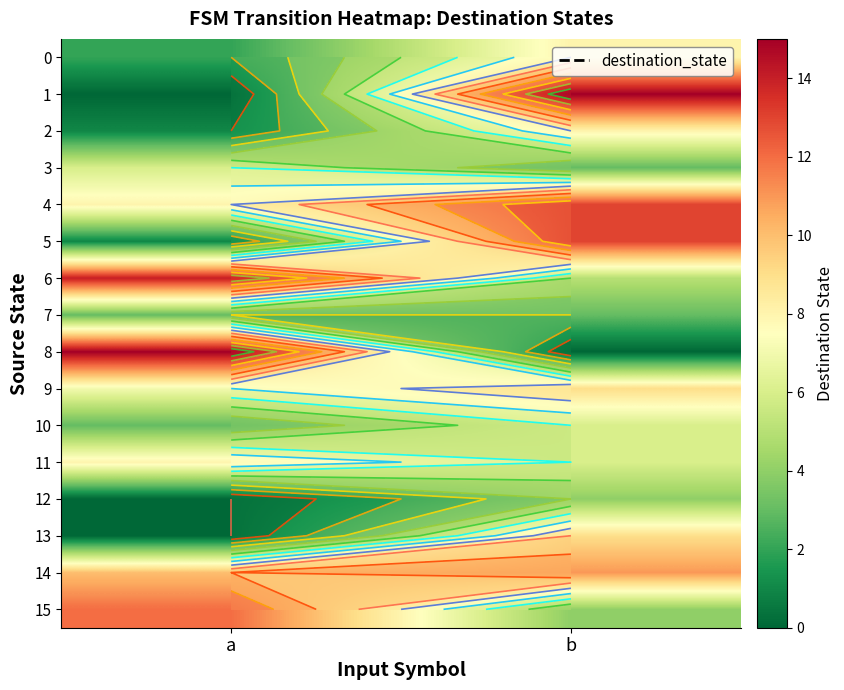

List the series in order of their peak value, lowest first.

7, 12, 3, 10, 0, 2, 11, 9, 13, 14, 15, 4, 5, 6, 1, 8